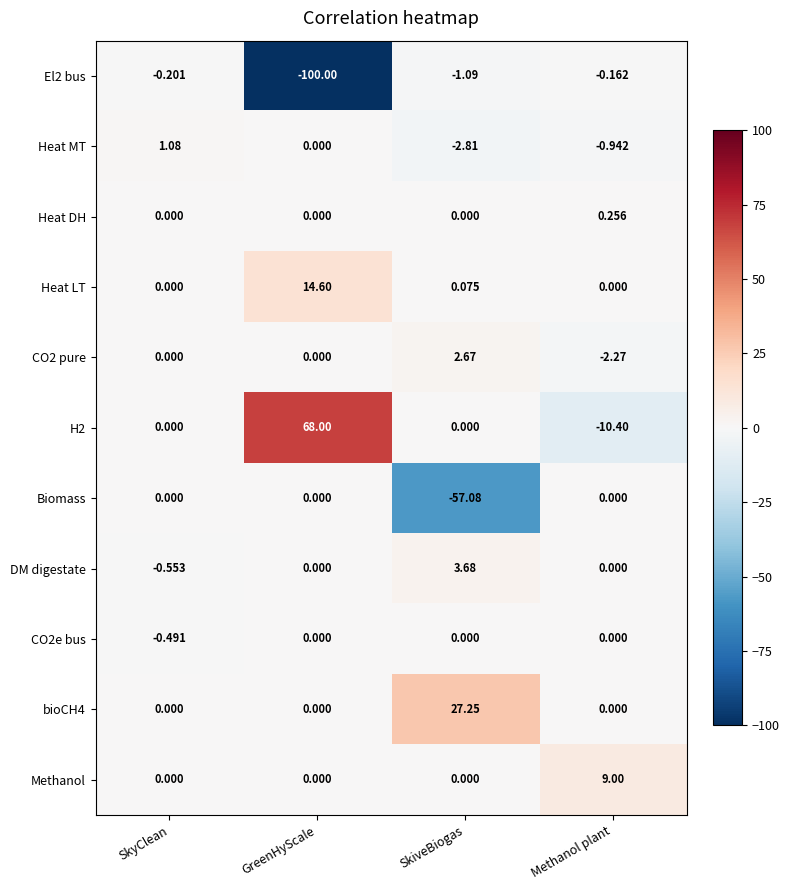

What is the difference between the highest and lowest values at GreenHyScale?

168.0